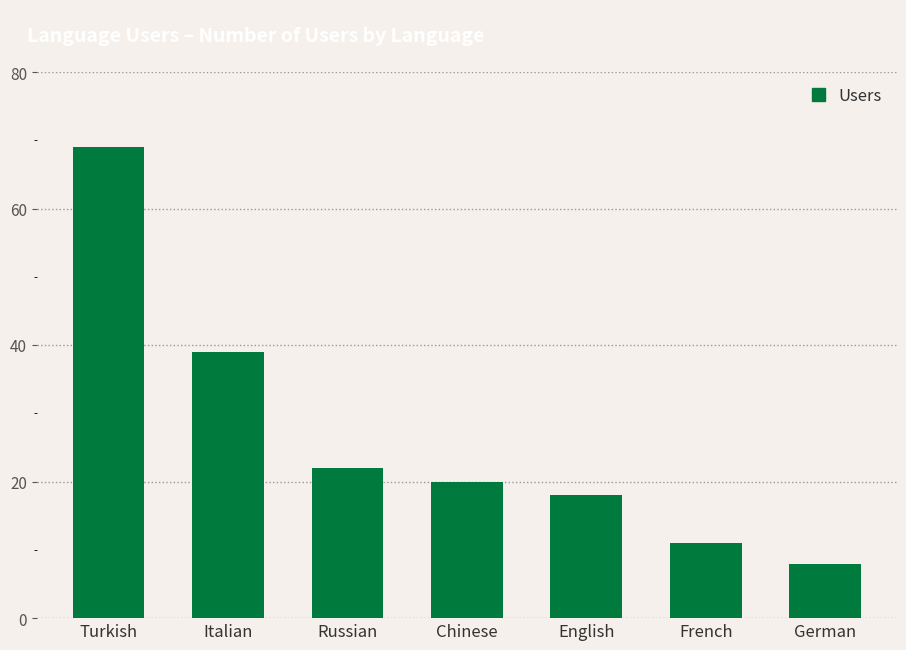

How many distinct data groups are displayed?

1